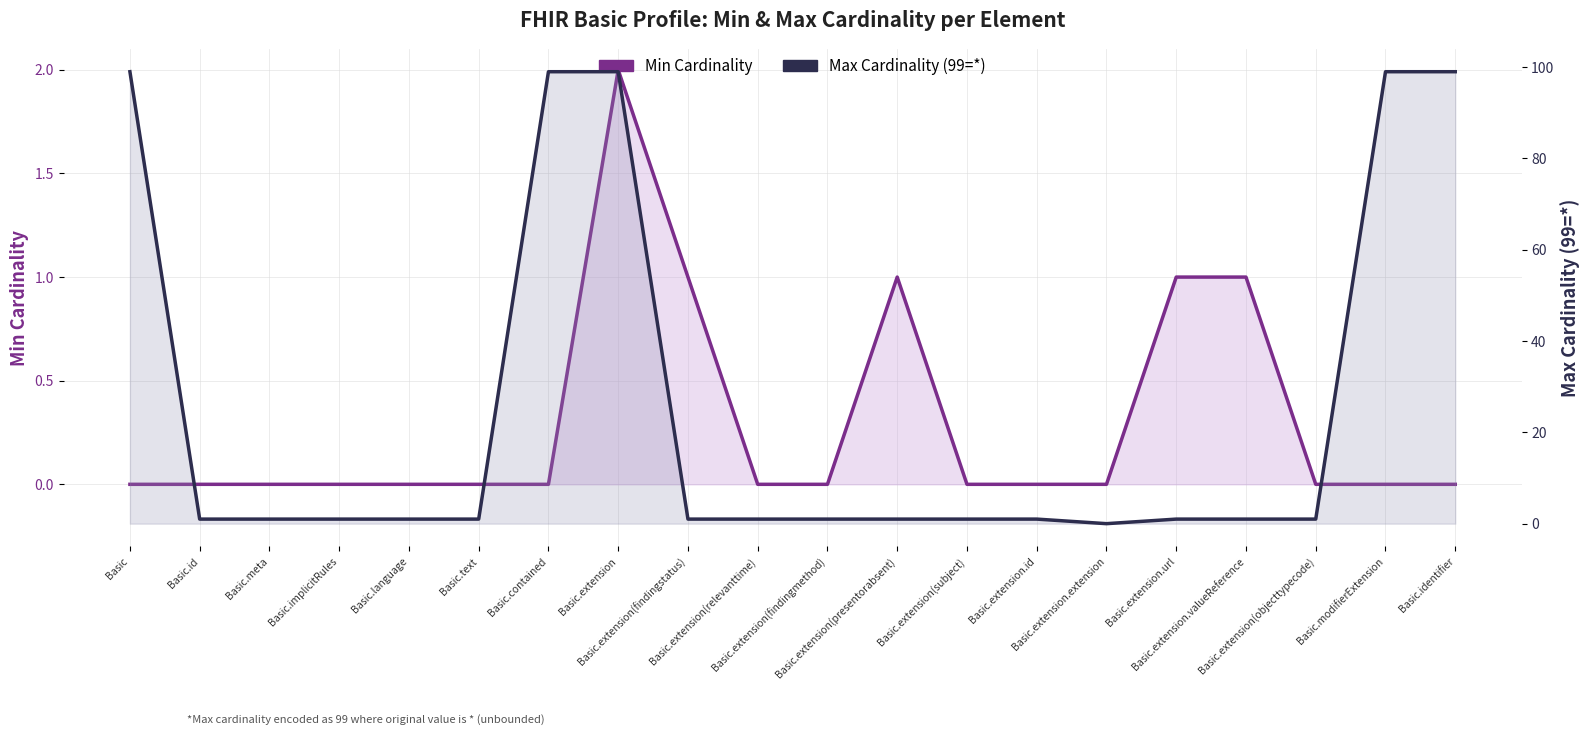

Rank the categories by Min Cardinality value from lowest to highest.

Basic, Basic.id, Basic.meta, Basic.implicitRules, Basic.language, Basic.text, Basic.contained, Basic.extension(relevanttime), Basic.extension(findingmethod), Basic.extension(subject), Basic.extension.id, Basic.extension.extension, Basic.extension(objecttypecode), Basic.modifierExtension, Basic.identifier, Basic.extension(findingstatus), Basic.extension(presentorabsent), Basic.extension.url, Basic.extension.valueReference, Basic.extension